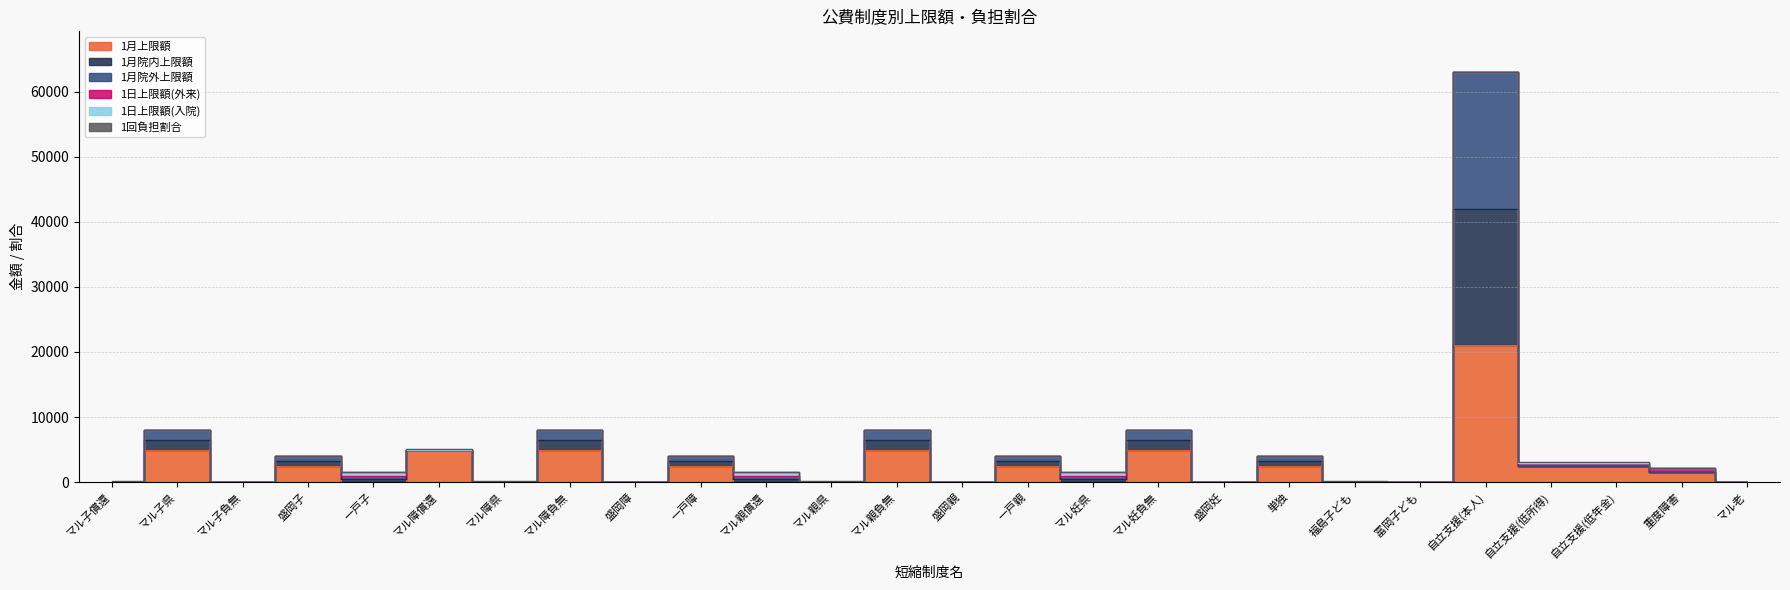

At which label does 1月院外上限額 reach its peak?

自立支援(本人)